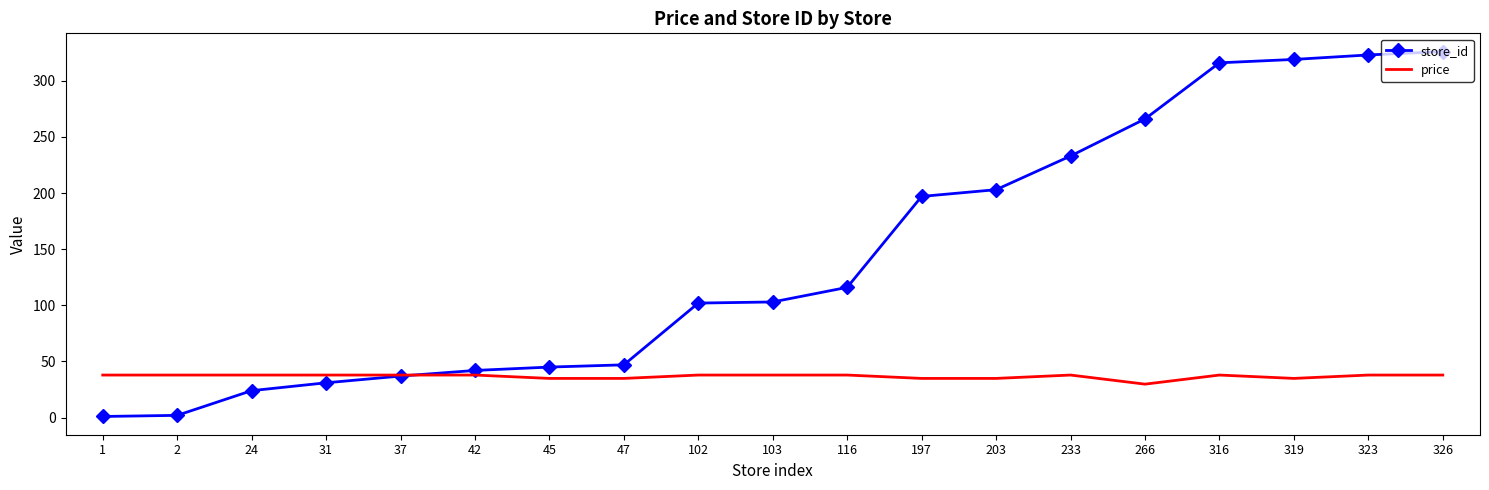

Is the value of price at 266 greater than the value of store_id at 47?

No